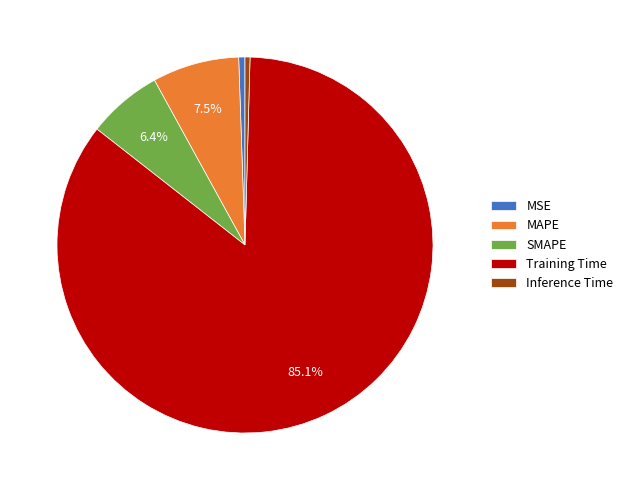

Does Training Time account for over 50% of the chart?

Yes